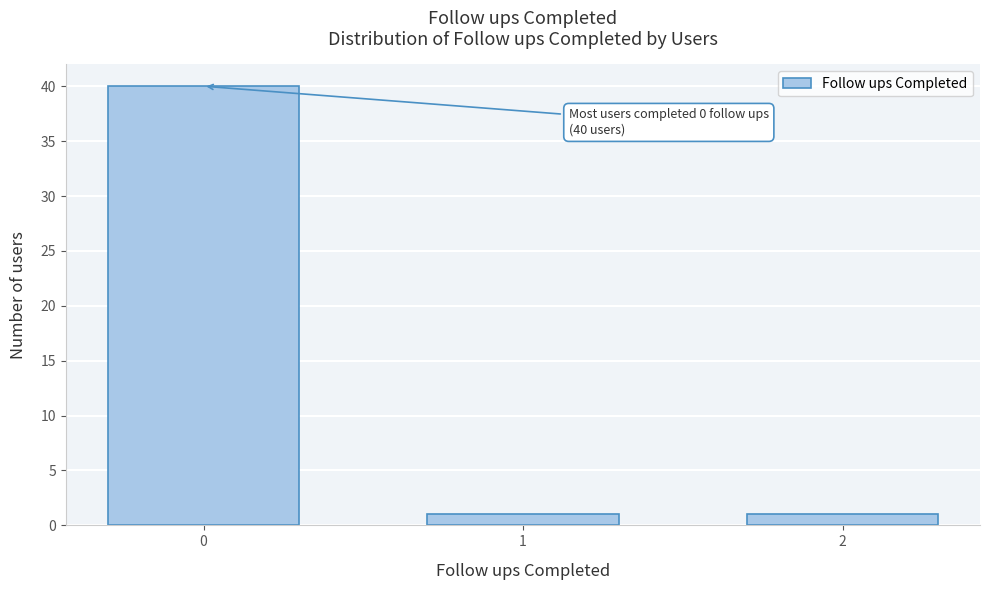

Reading left to right, transcribe all the data shown in this chart.

40	1	1